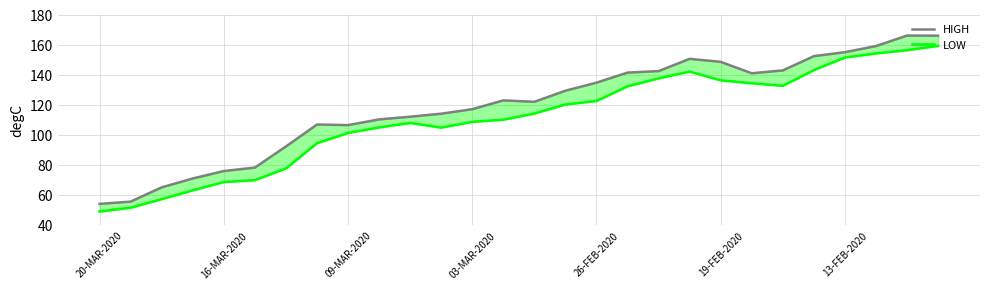

Between 14 and 26, which series saw the biggest shift?

HIGH